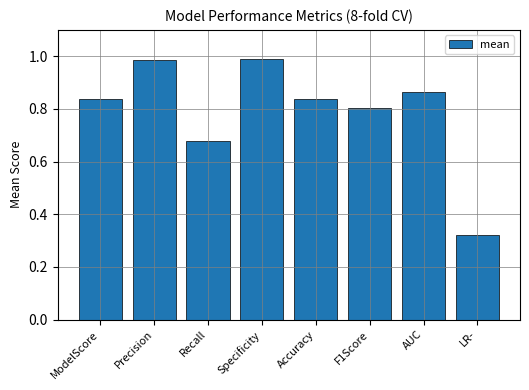

What position from the right is ModelScore?

8